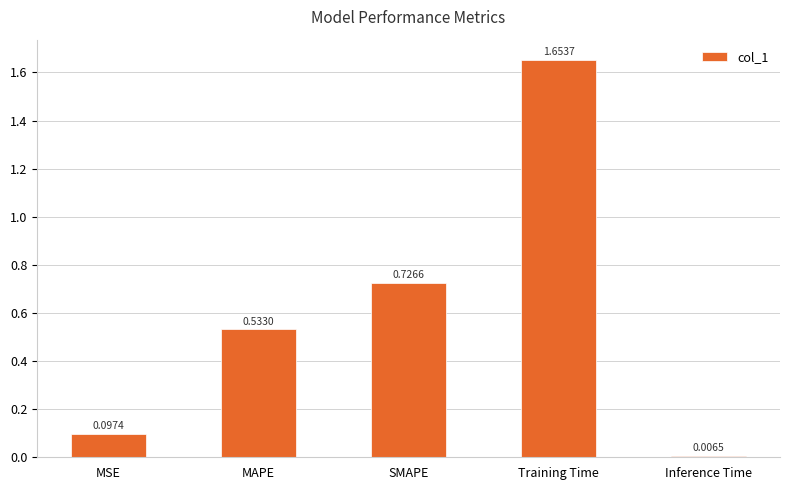

What is the label of the 5th bar from the left?

Inference Time